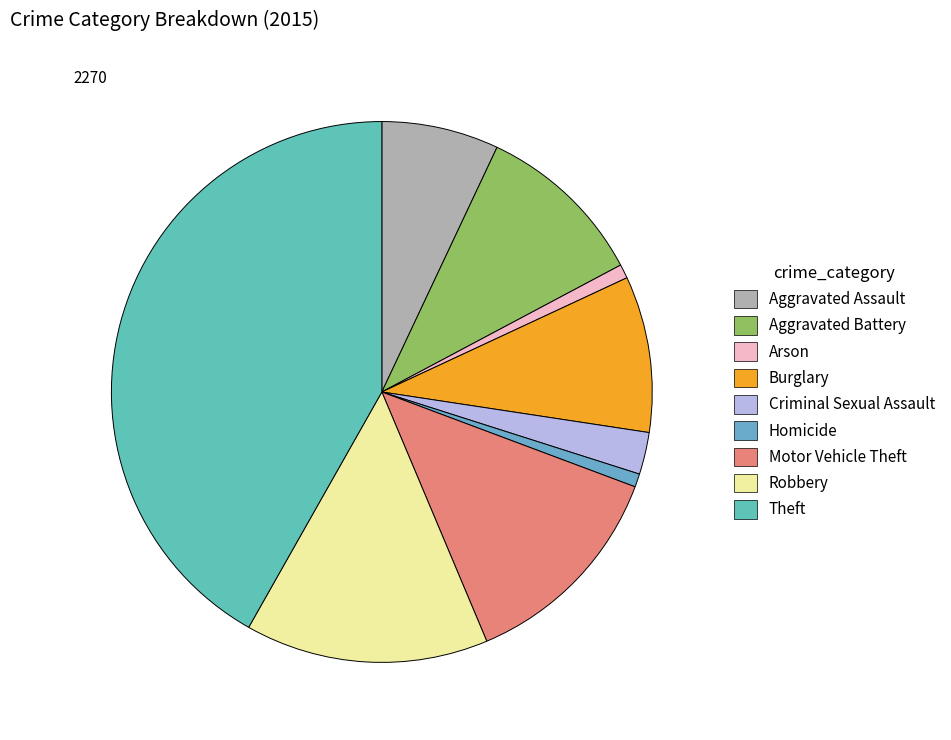

What is the largest slice in the pie chart?

Theft